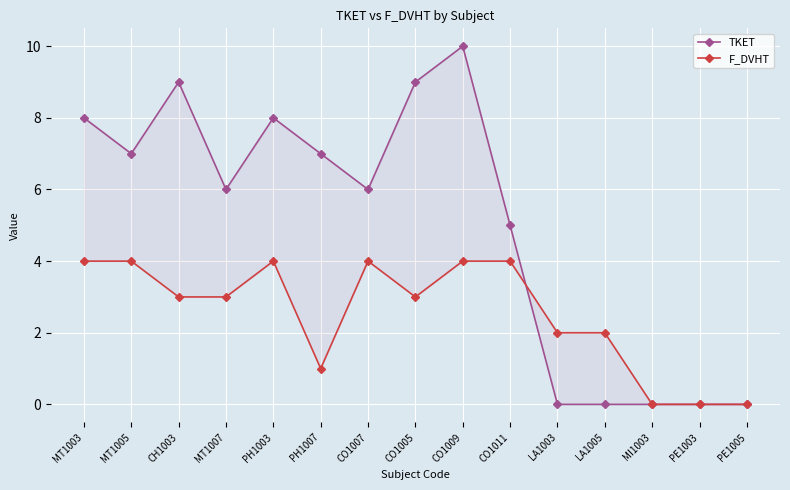

What is the maximum value shown in the chart?

10